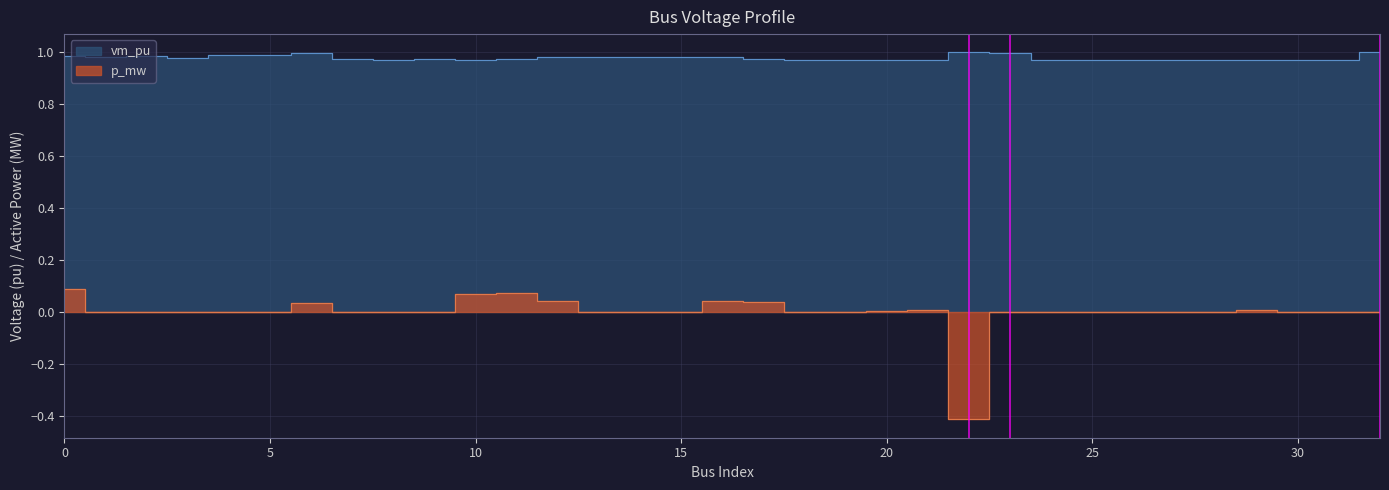

The vm_pu series shows 0.2 at 24. True or false?

False